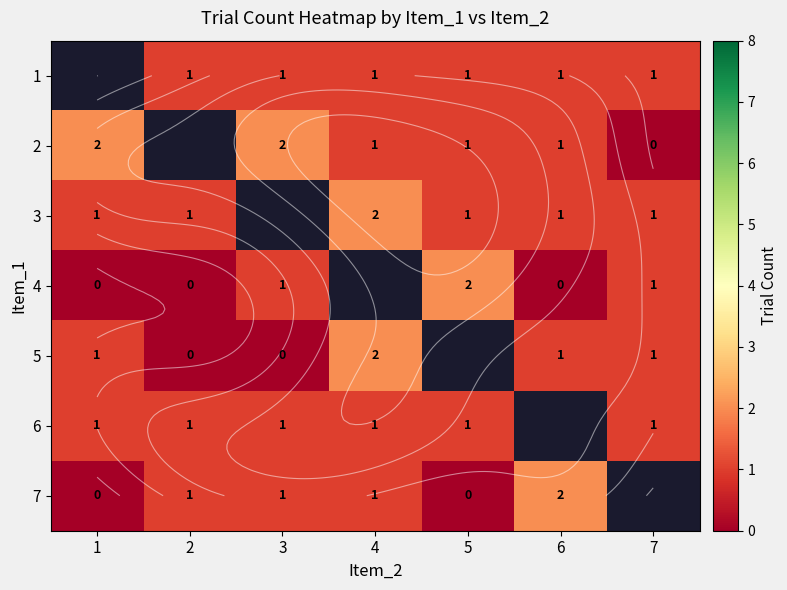

What is the difference between the highest and lowest values at 3?

2.0